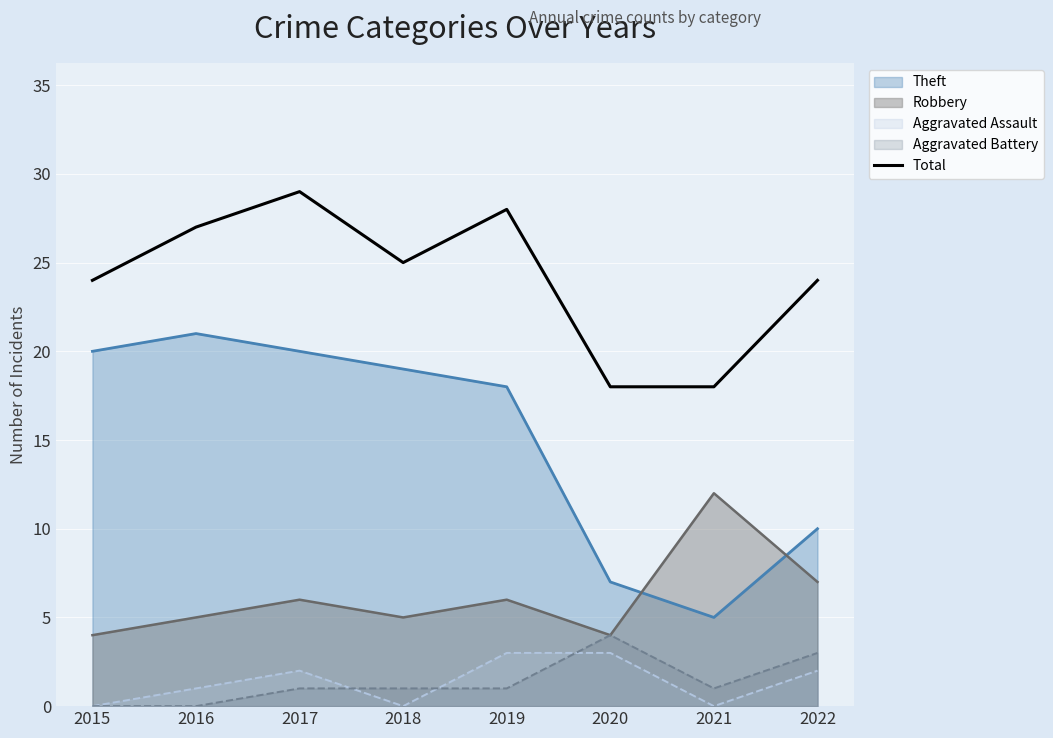

What is the maximum value shown in the chart?

29